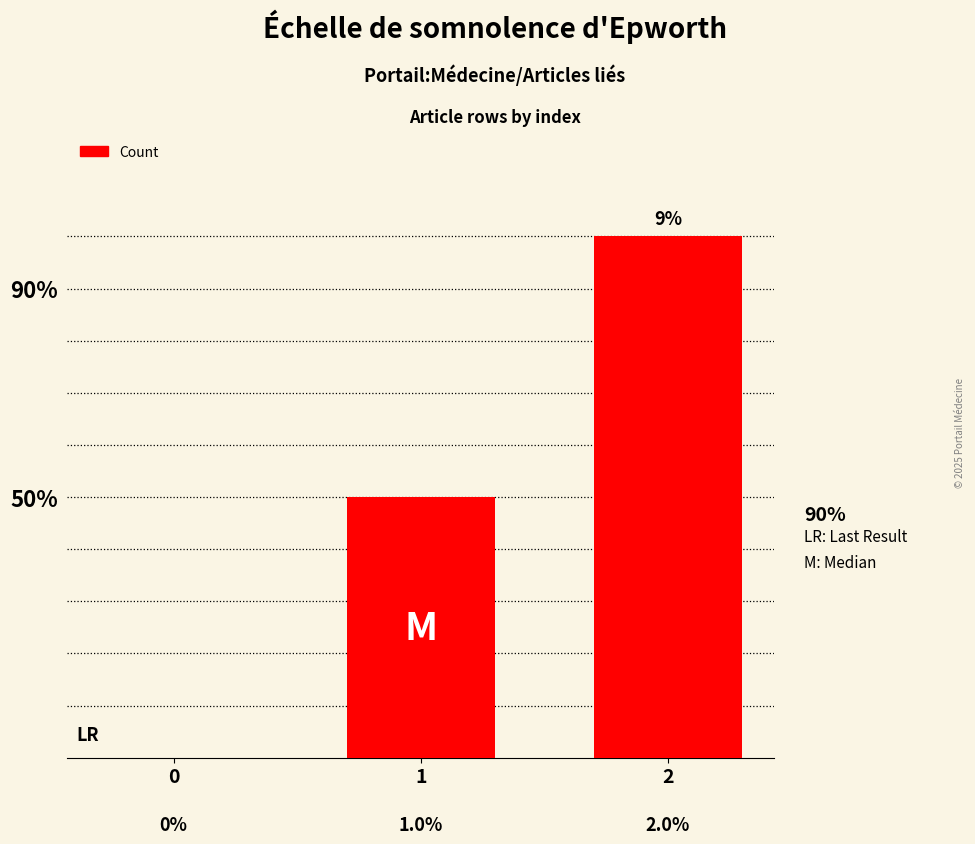

Are the bars horizontal?

No